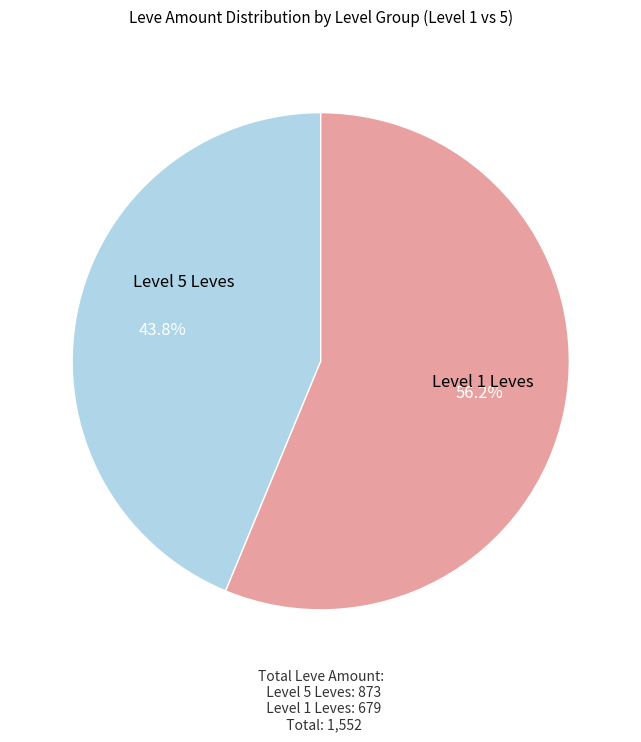

Is there a majority slice in this chart?

Yes